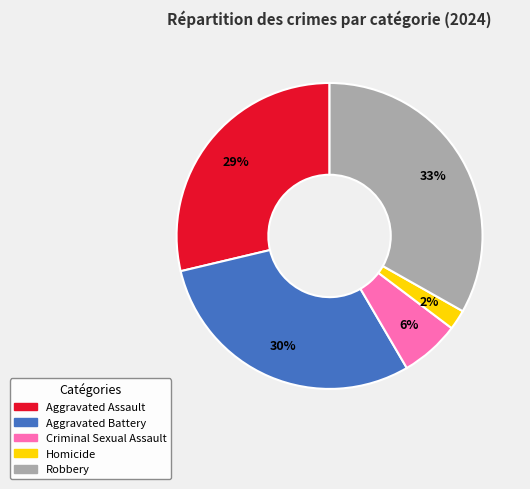

True or false: Aggravated Battery accounts for 43% of the total.

False